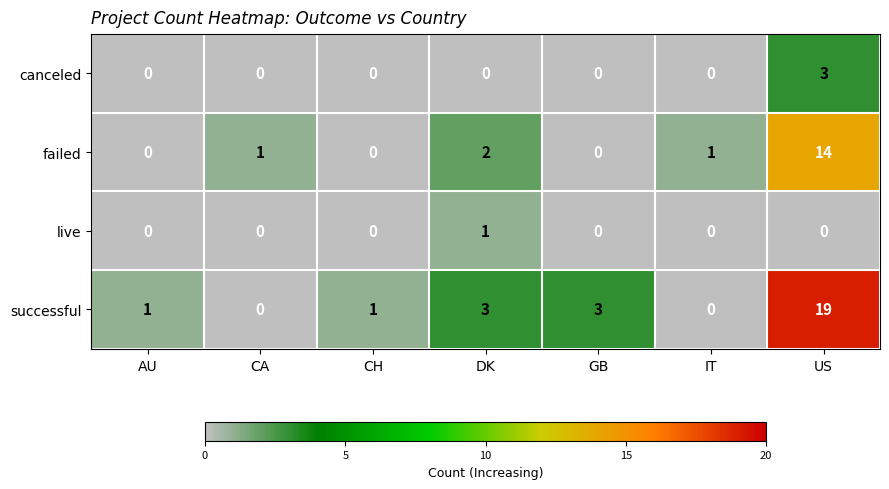

At US, list the series in order from largest to smallest.

successful, failed, canceled, live